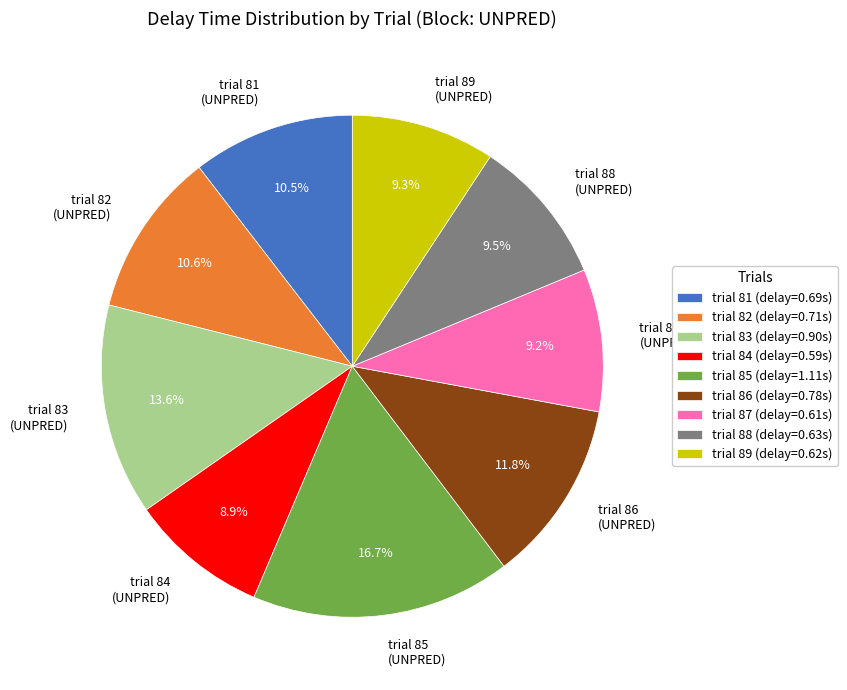

To the nearest percent, what is the combined percentage of trial 87 and trial 86?

21%